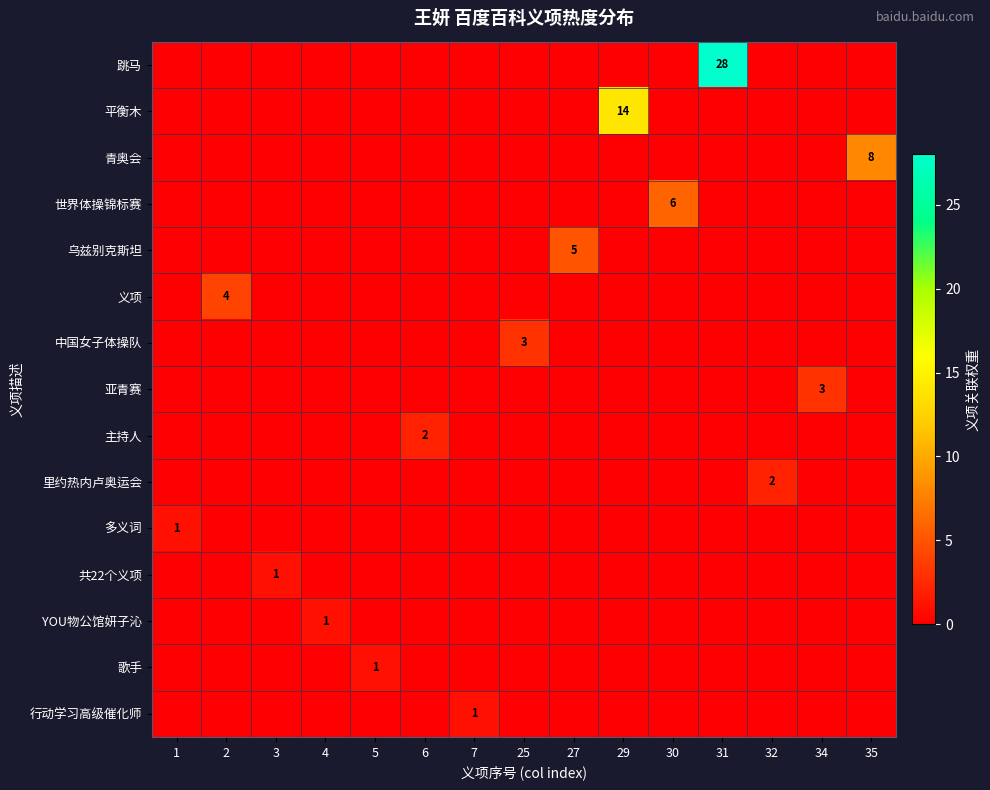

Between 4 and 31, which is larger?

31